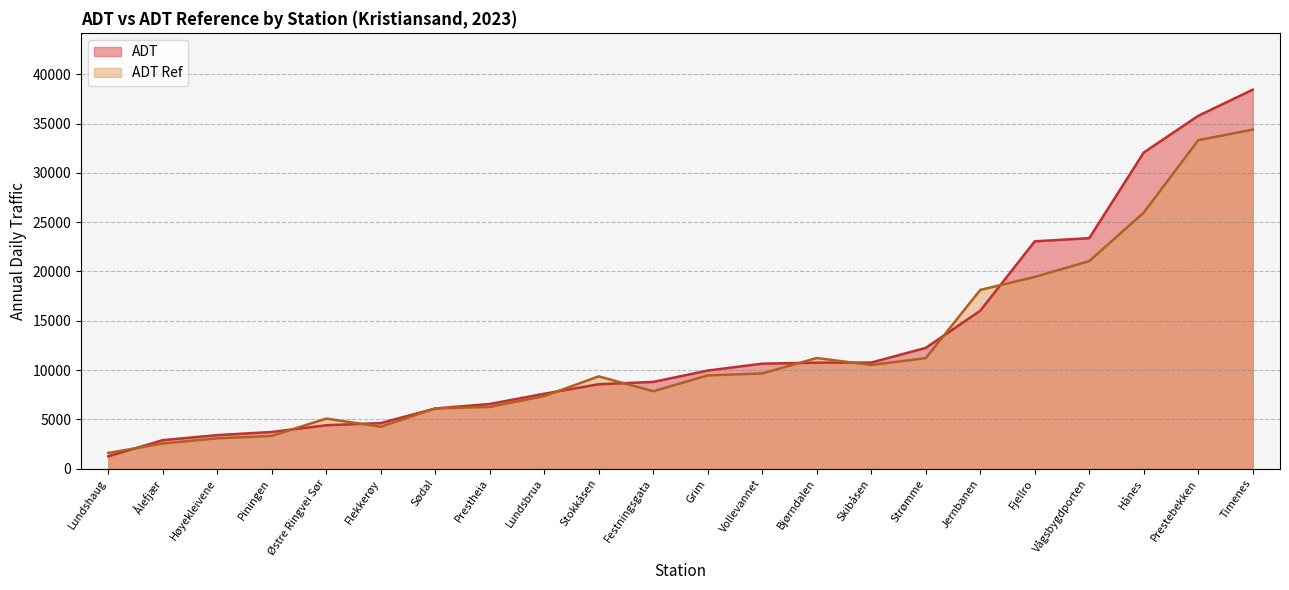

True or false: ADT and ADT Ref intersect in this chart.

True